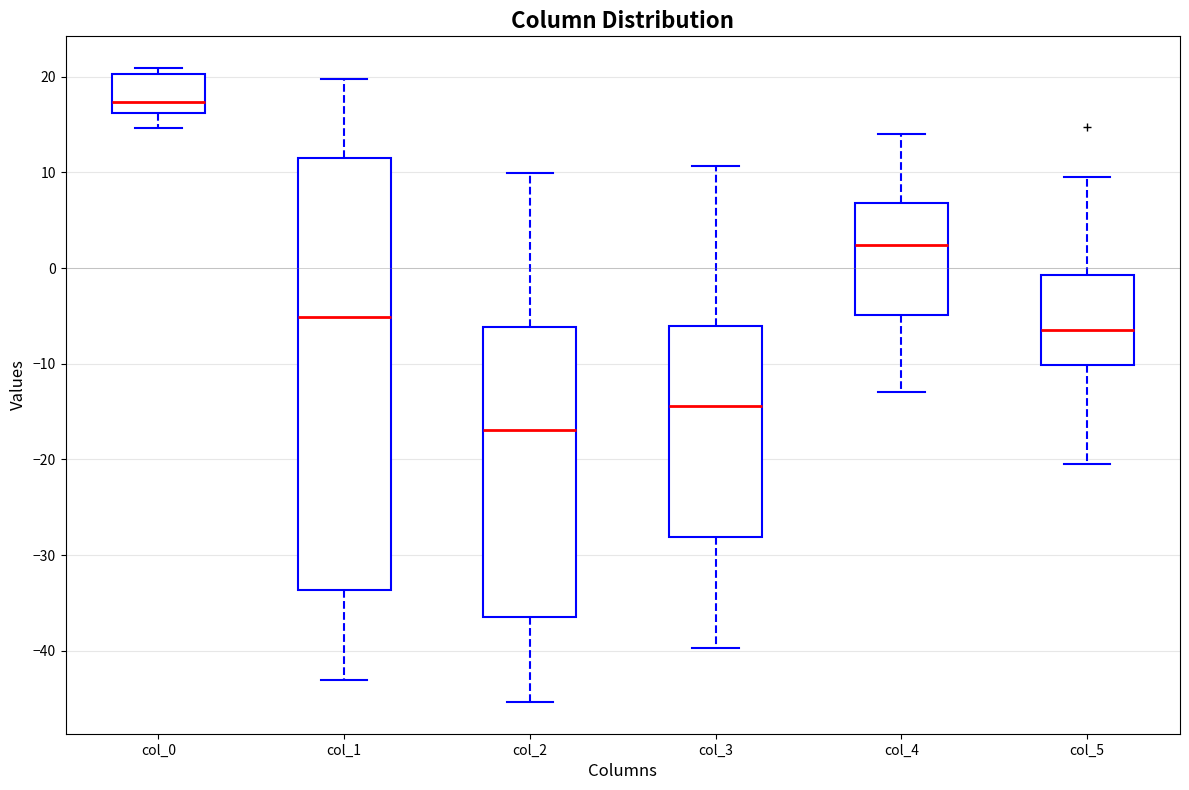

Reading left to right, transcribe this box plot: for each box, give where its median line is, the range the box spans, and where its two whiskers end, as read against the y-axis. The values are not printed on the chart, so give them approximately, as read against the axis.

col_0: median 17, box 16 to 20, whiskers 15 to 21
col_1: median -5, box -34 to 12, whiskers -43 to 20
col_2: median -17, box -36 to -6, whiskers -45 to 10
col_3: median -14, box -28 to -6, whiskers -40 to 11
col_4: median 2, box -5 to 7, whiskers -13 to 14
col_5: median -6, box -10 to -1, whiskers -20 to 10